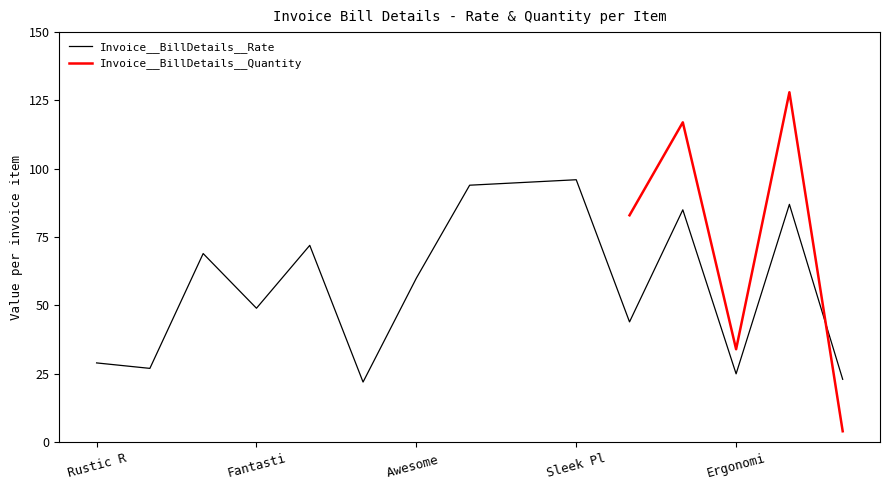

How many categories are shown in the chart?

15